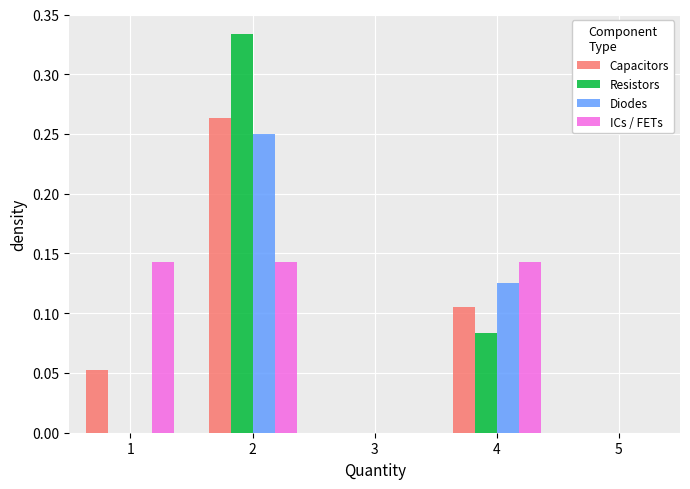

What is the height of the Capacitors bar covering 0.5 to 1.5 on the x-axis? The values are not printed on the chart, so give them approximately, as read against the axis.

0.055